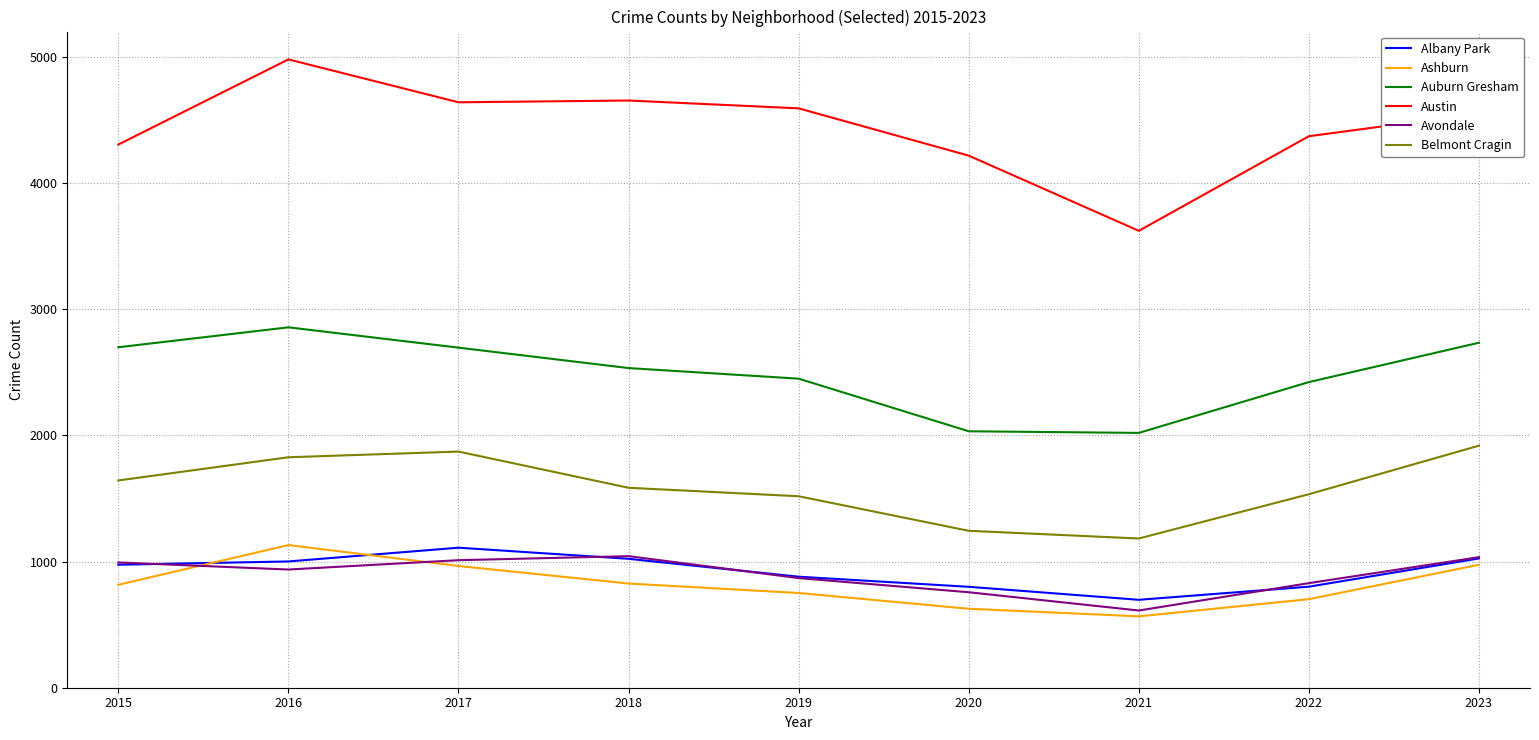

True or false: Ashburn and Avondale intersect in this chart.

True